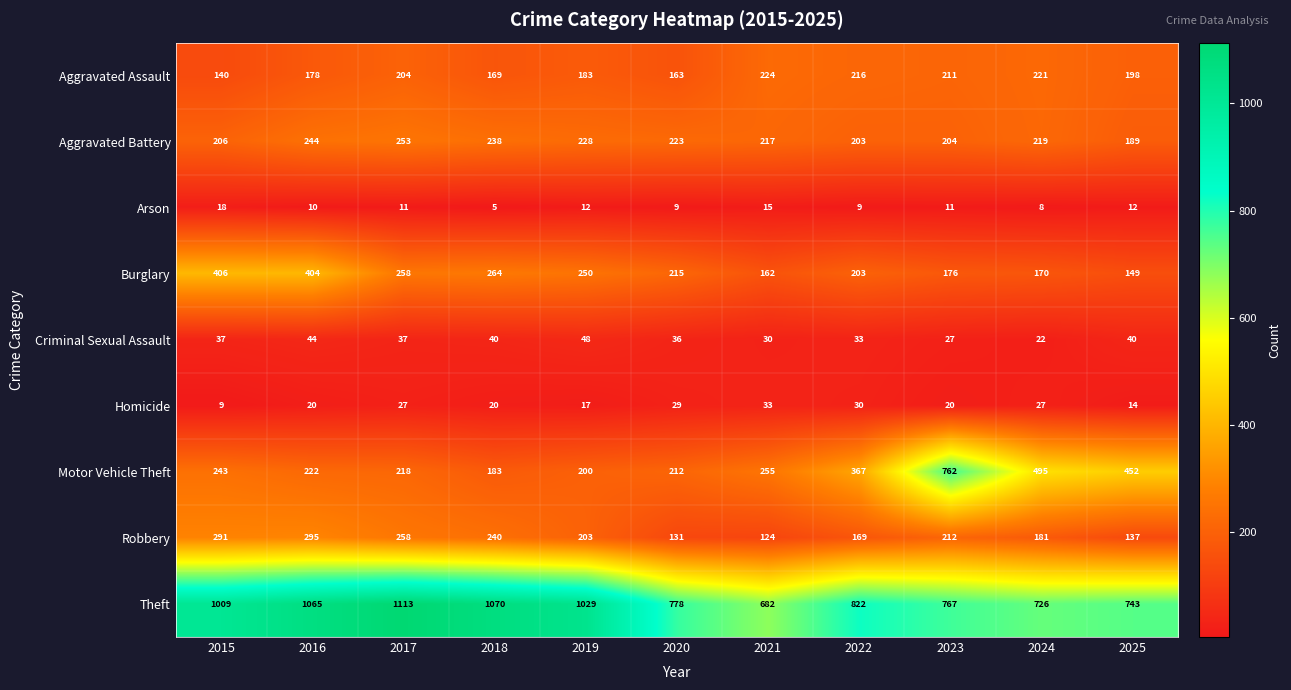

Which series has the widest spread of values?

Motor Vehicle Theft